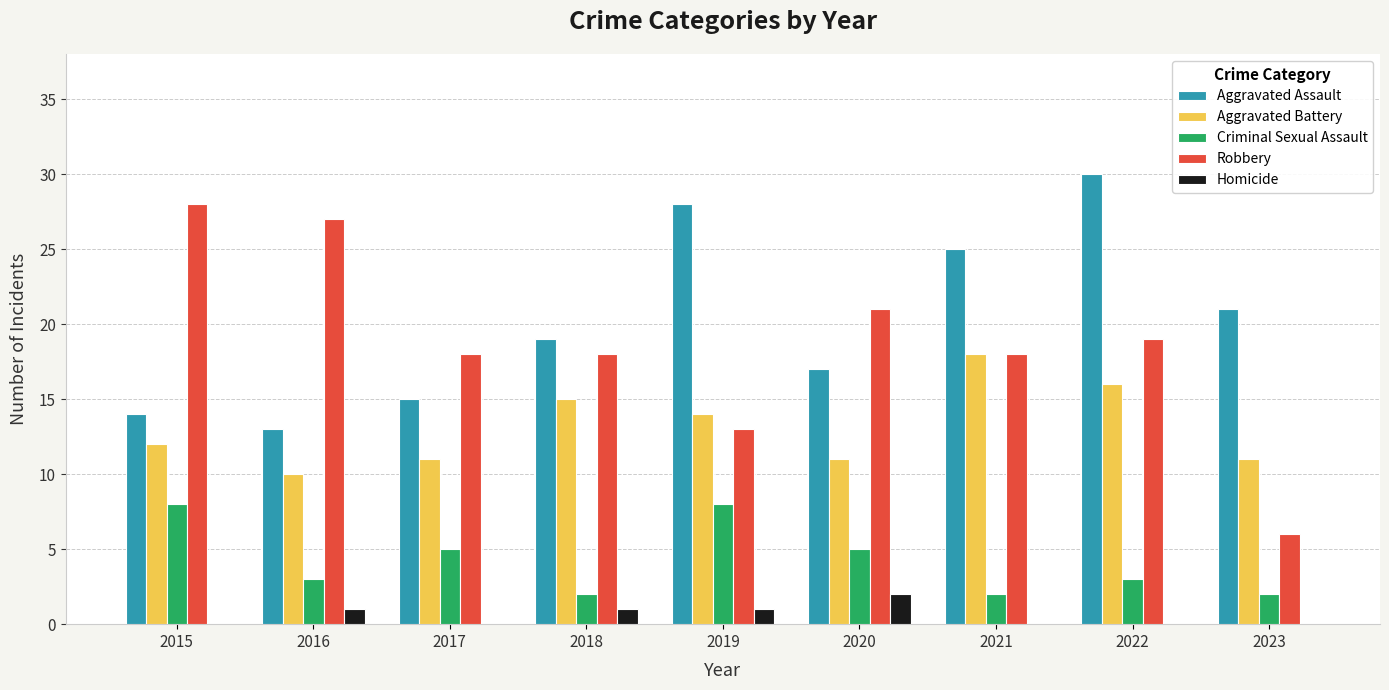

What is the highest value of the Aggravated Battery series?

18